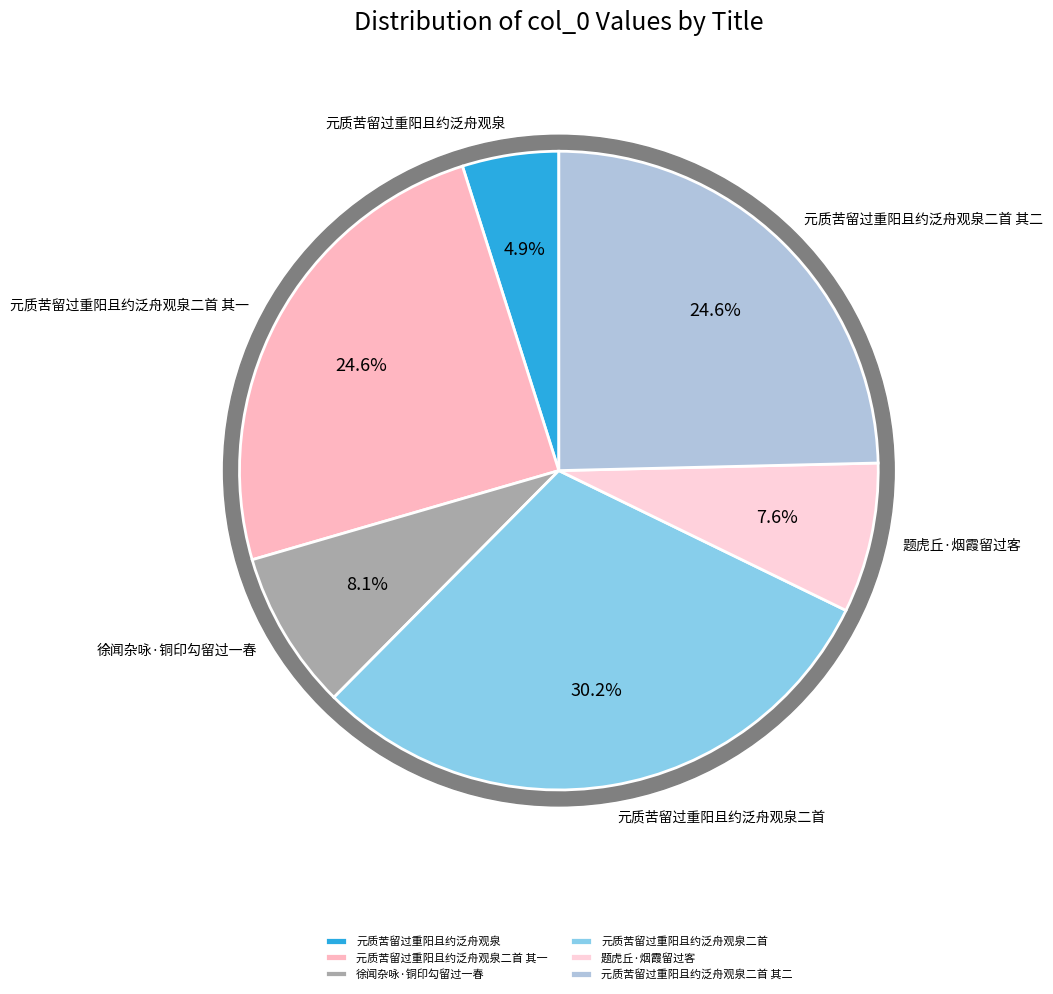

Count the number of slices in the pie.

6